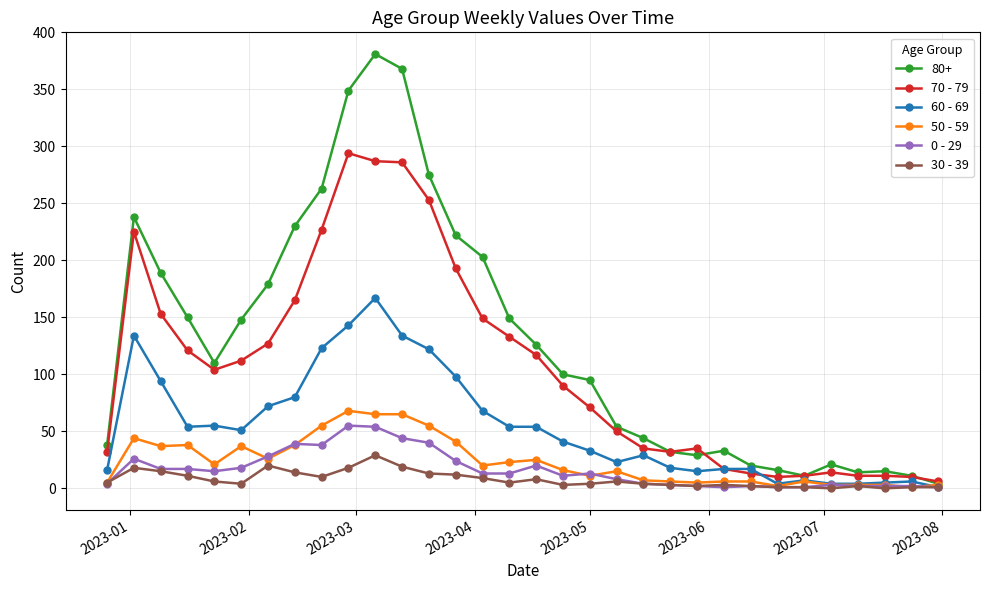

How many data points in 50 - 59 are less than 20?

16